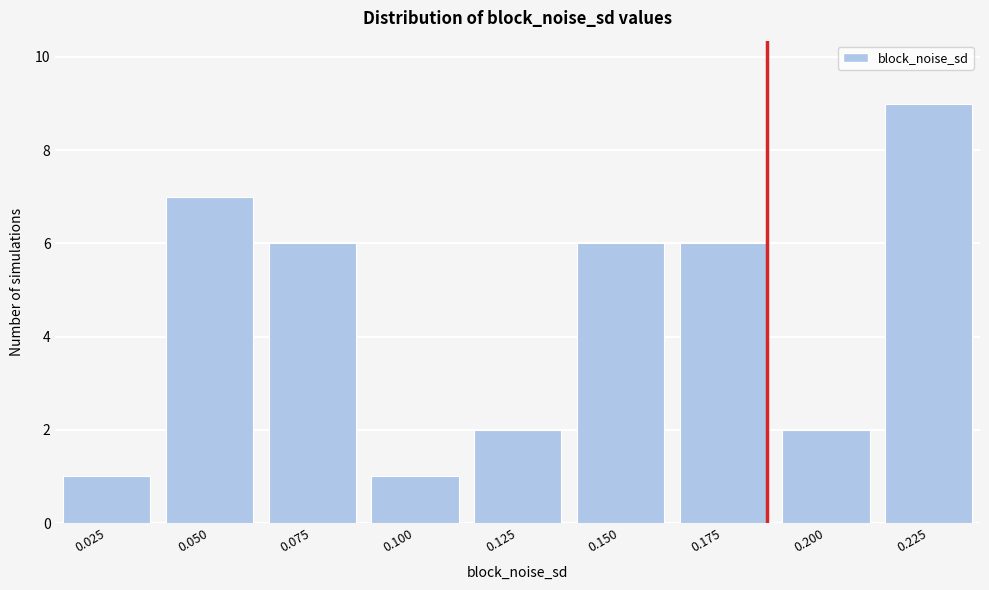

Reading right to left, list all the values displayed in this chart.

0.225=9	0.200=2	0.175=6	0.150=6	0.125=2	0.100=1	0.075=6	0.050=7	0.025=1